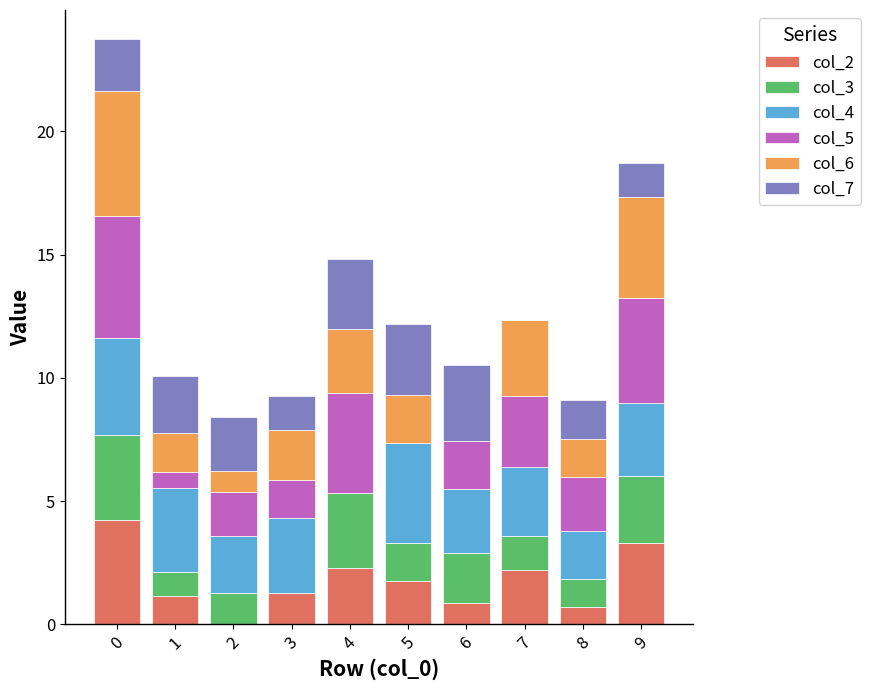

What are all the series names shown in the legend?

col_2, col_3, col_4, col_5, col_6, col_7